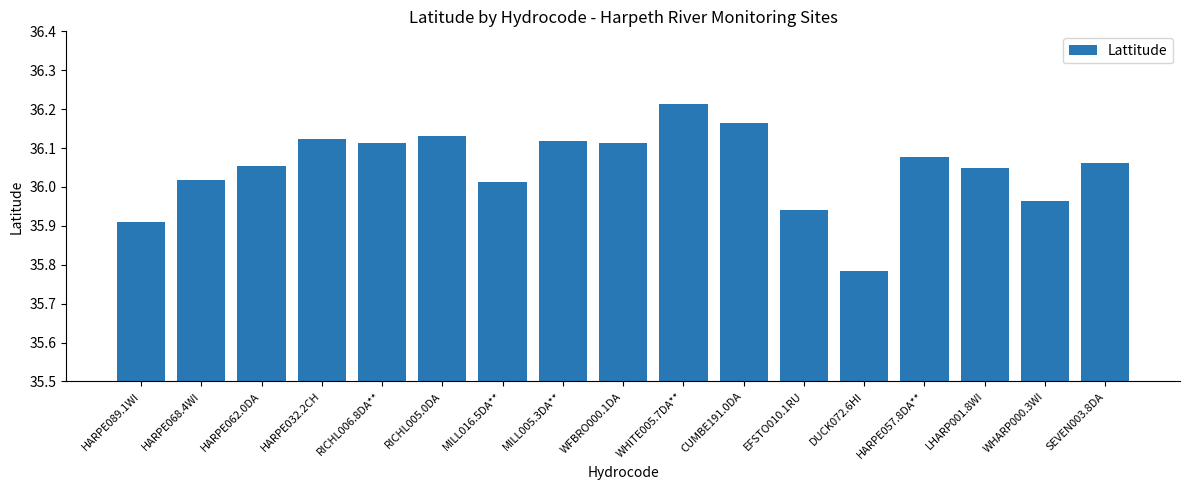

Where does the data first go above 36?

HARPE068.4WI